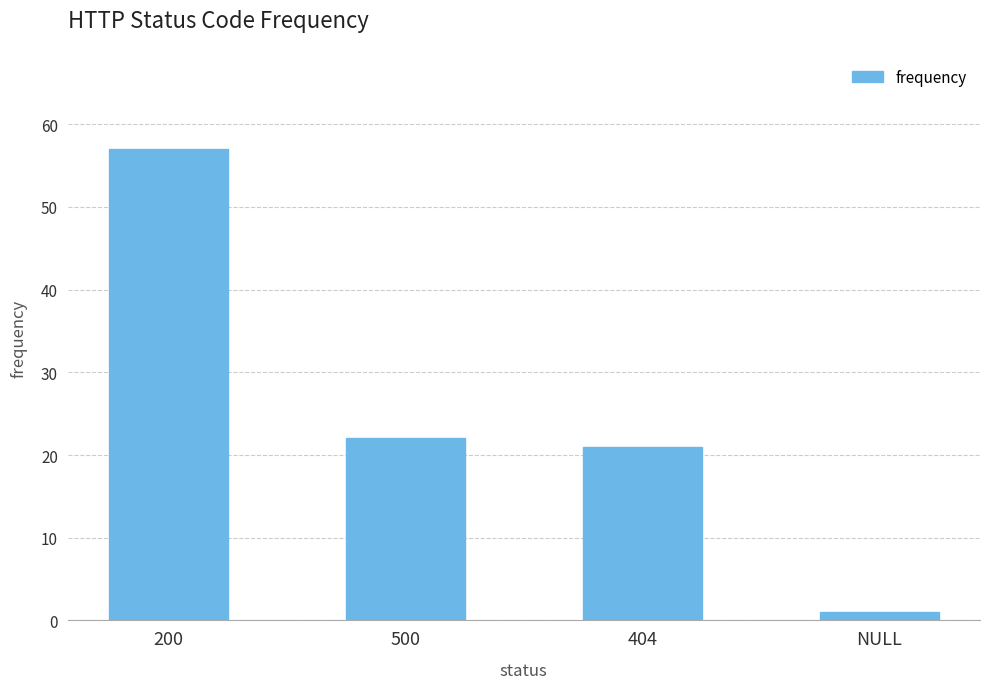

Which label corresponds to the smallest value in the chart?

NULL